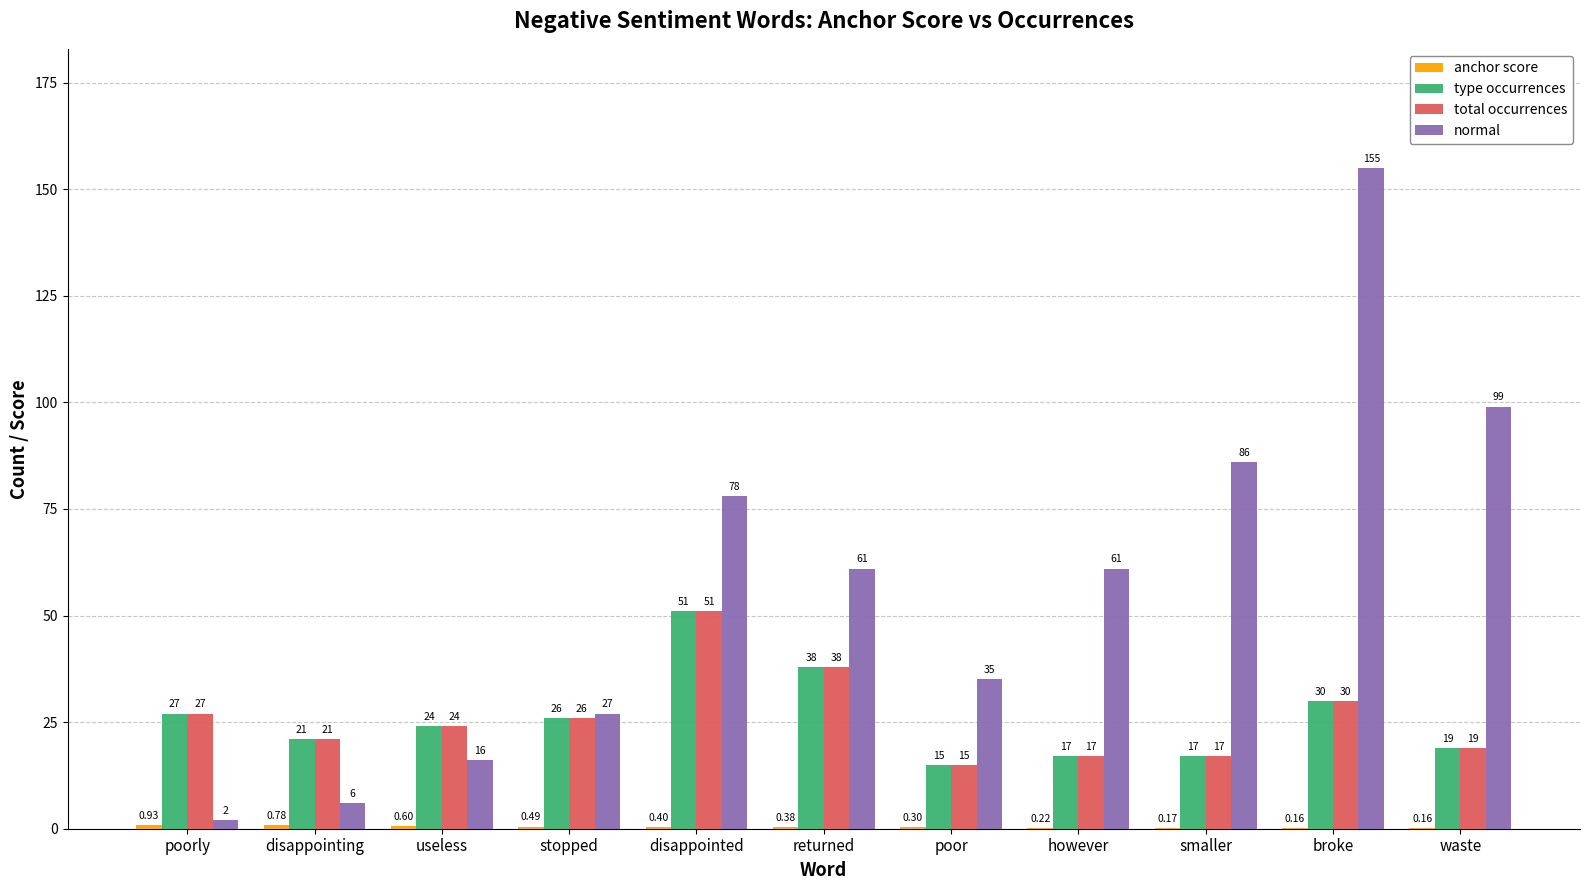

How many series are shown in this chart?

4